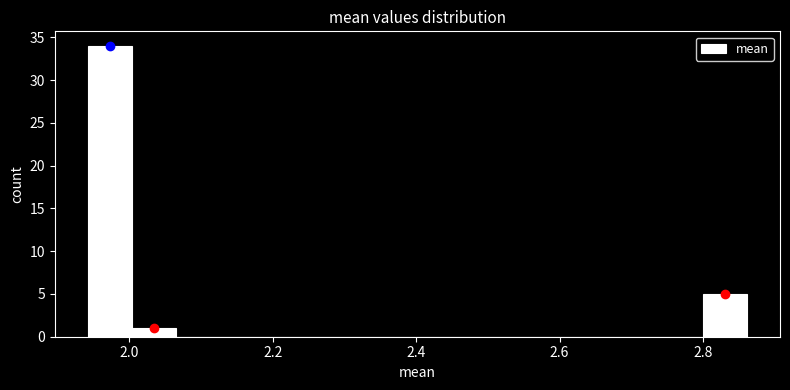

Around what value on the x-axis is the tallest bar? Give the approximate position of its centre, as read against the axis.

1.98